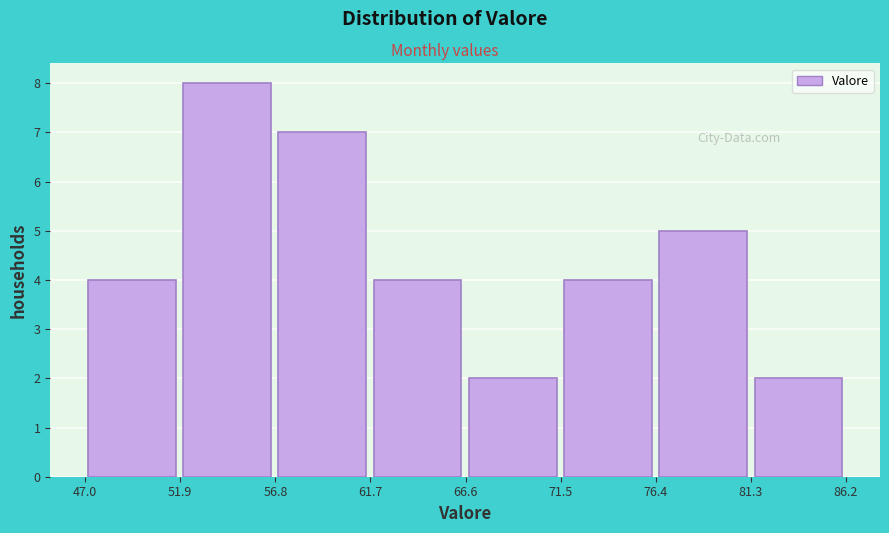

Reading left to right, list every bar in this chart as the range it spans on the x-axis followed by its height. Neither the bar edges nor the heights are printed on the chart, so give them approximately, as read against the axes.

47.0 to 52.0: 4
52.0 to 57.0: 8
57.0 to 61.5: 7
61.5 to 66.5: 4
66.5 to 71.5: 2
71.5 to 76.5: 4
76.5 to 81.5: 5
81.5 to 86.0: 2